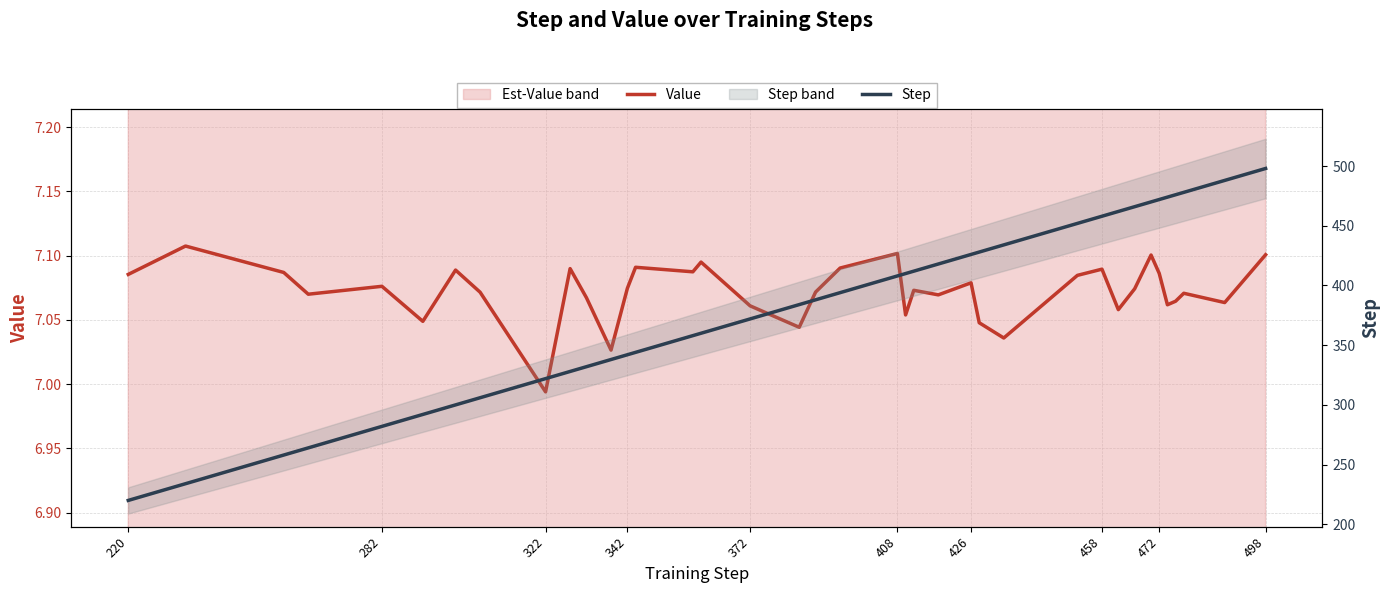

The Value series shows 11.4 at 408. True or false?

False